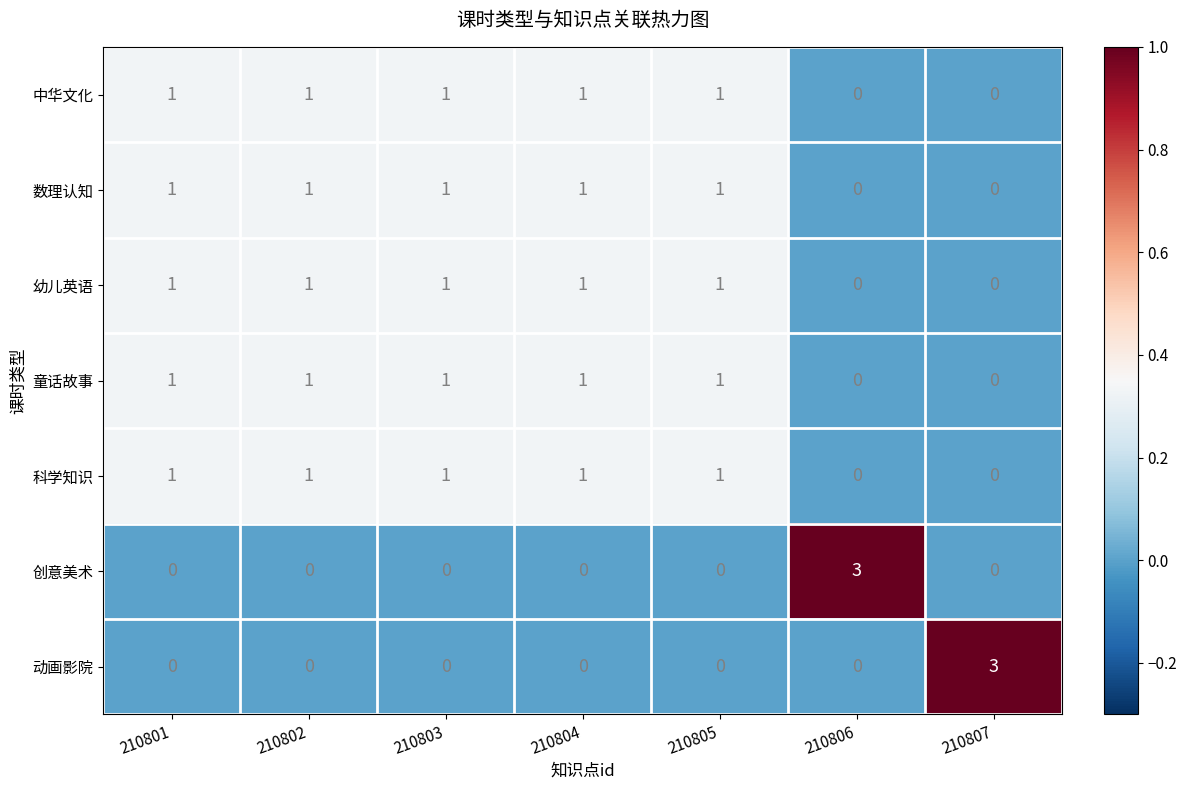

What is the sum of all 科学知识 values?

5